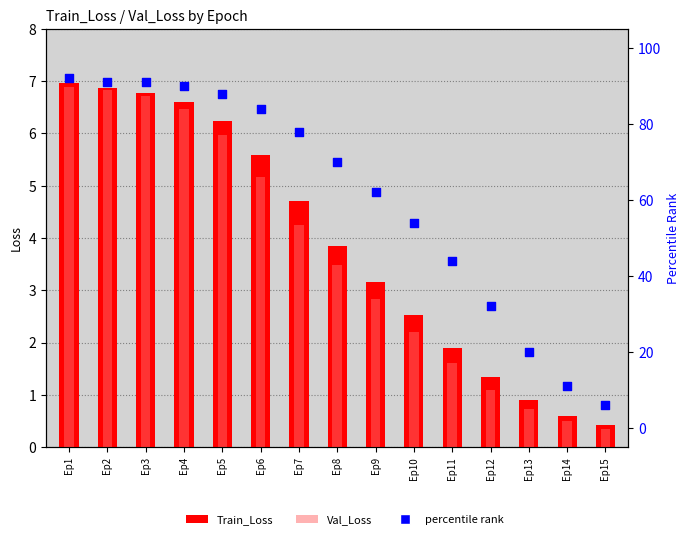

At how many categories does at least one series exceed 66?

8